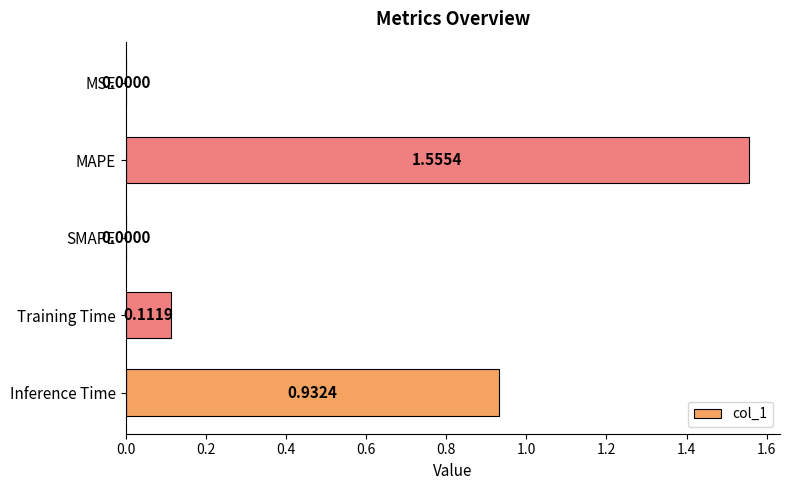

Are the bars horizontal?

Yes